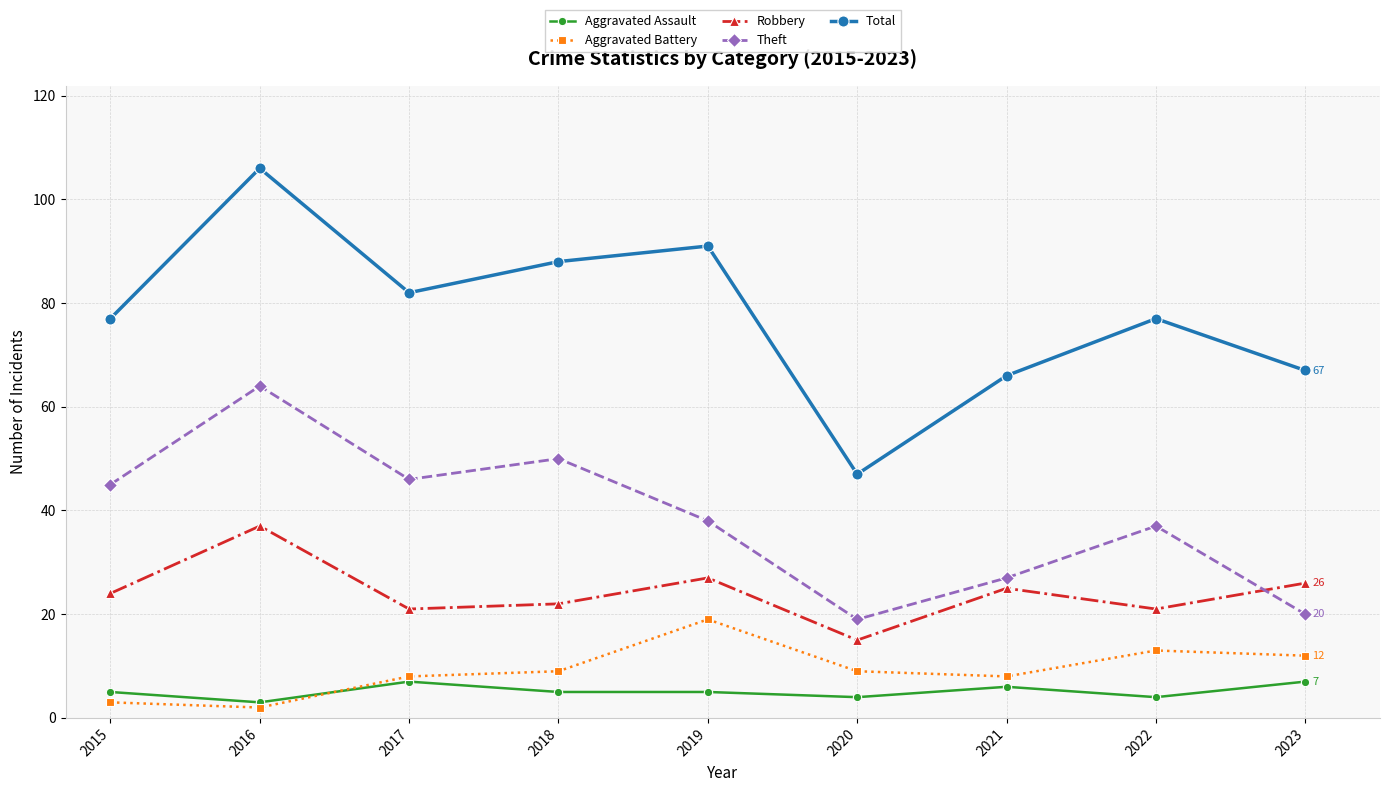

What is the sum of all Total values?

701